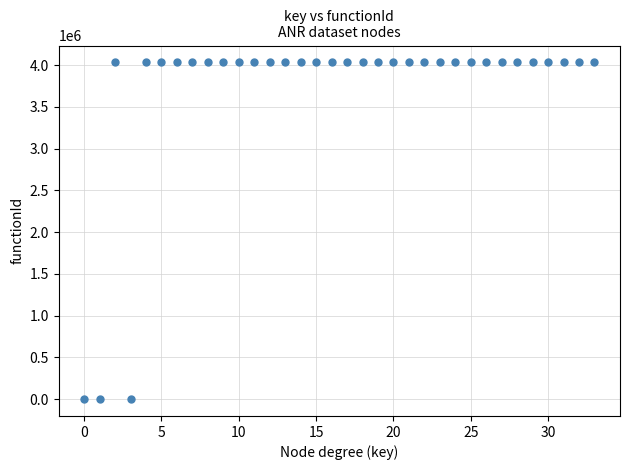

What is the range of Y values (max minus min)?

4033657